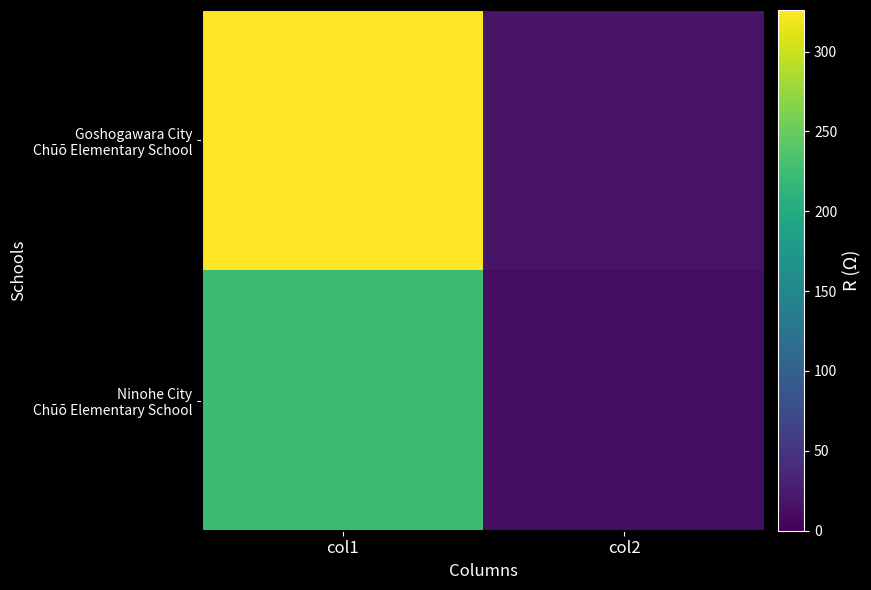

Between col2 and col1, which is larger?

col1